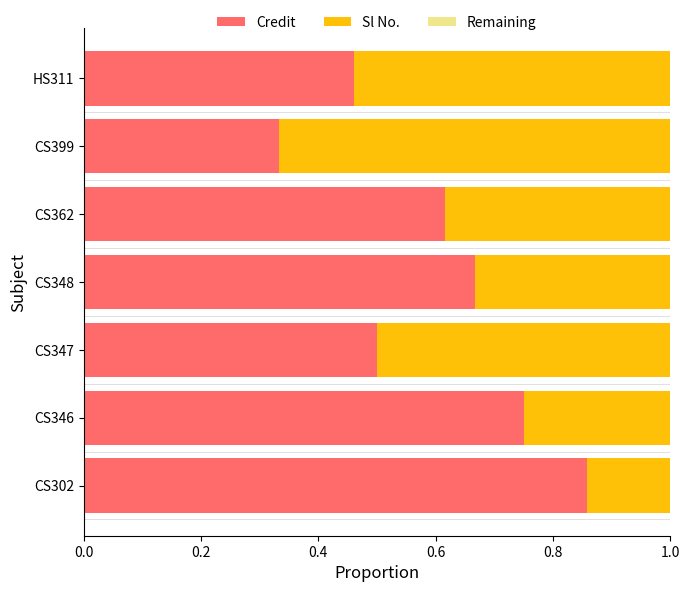

The value of Credit at CS399 is 0.5. True or false?

False